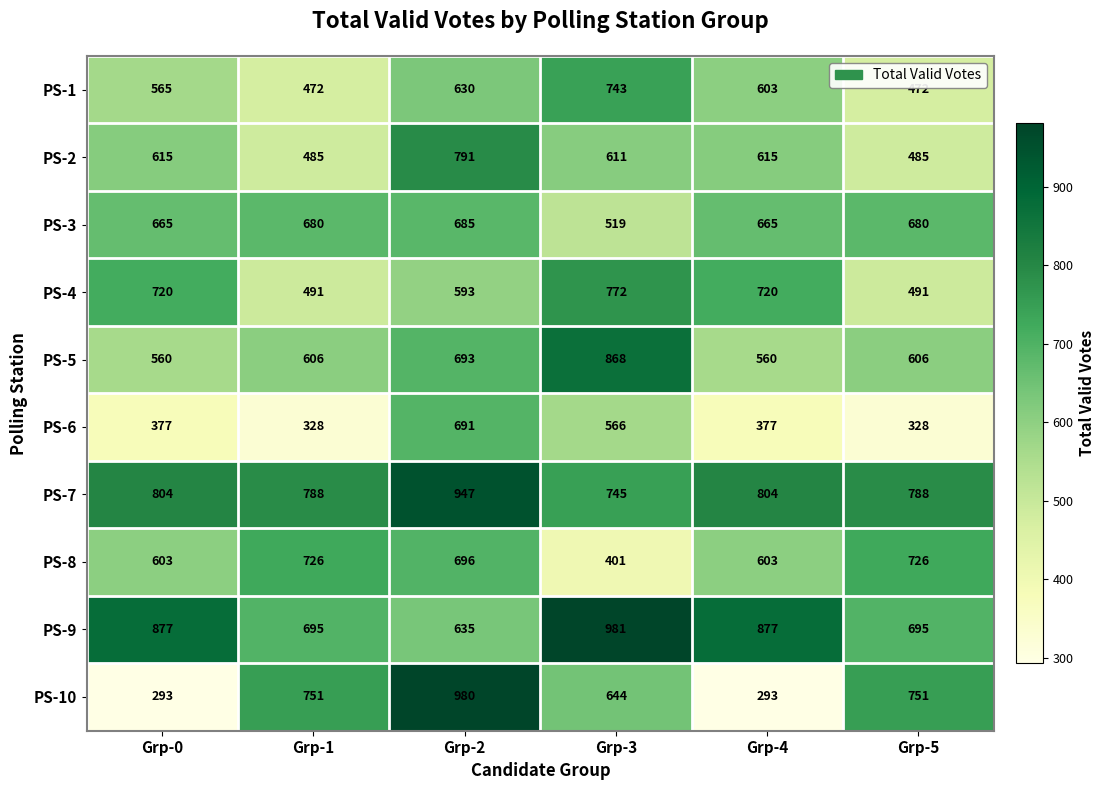

Which series has the widest spread of values?

PS-10